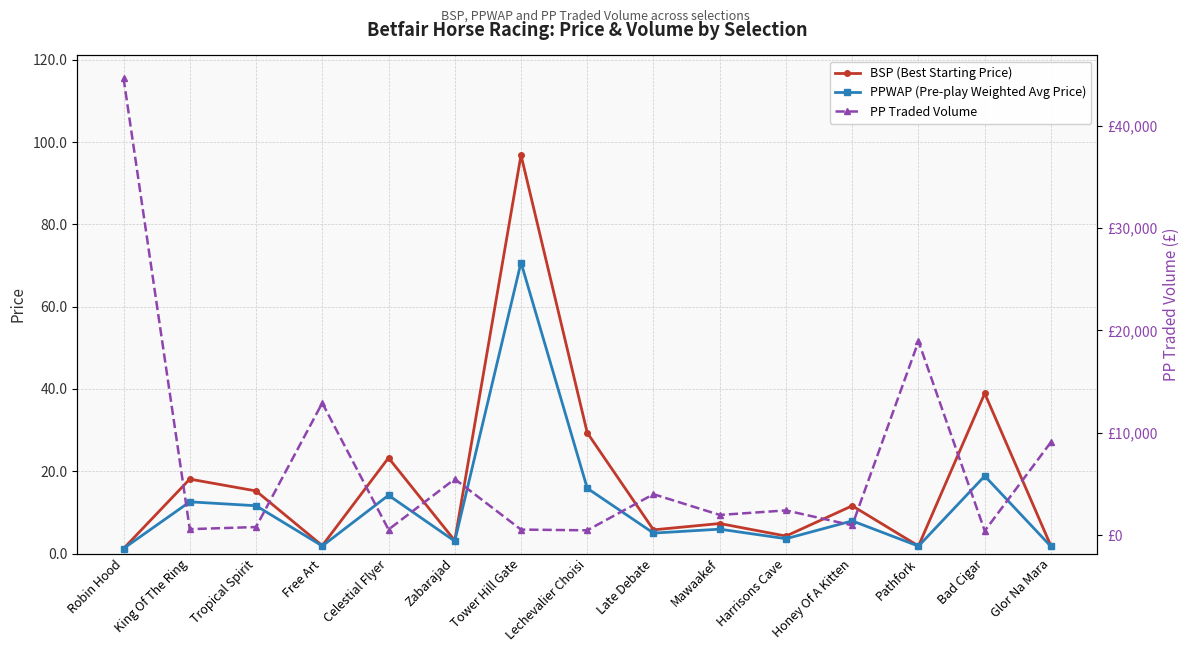

At which category is the sum across all series the highest?

Robin Hood